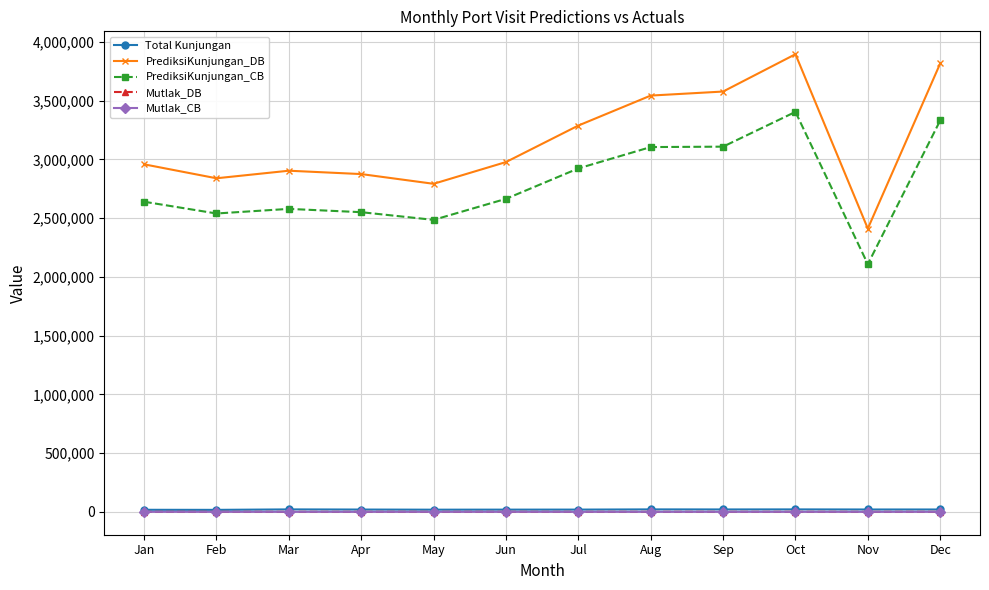

How many data points in Mutlak_CB are less than 149?

6